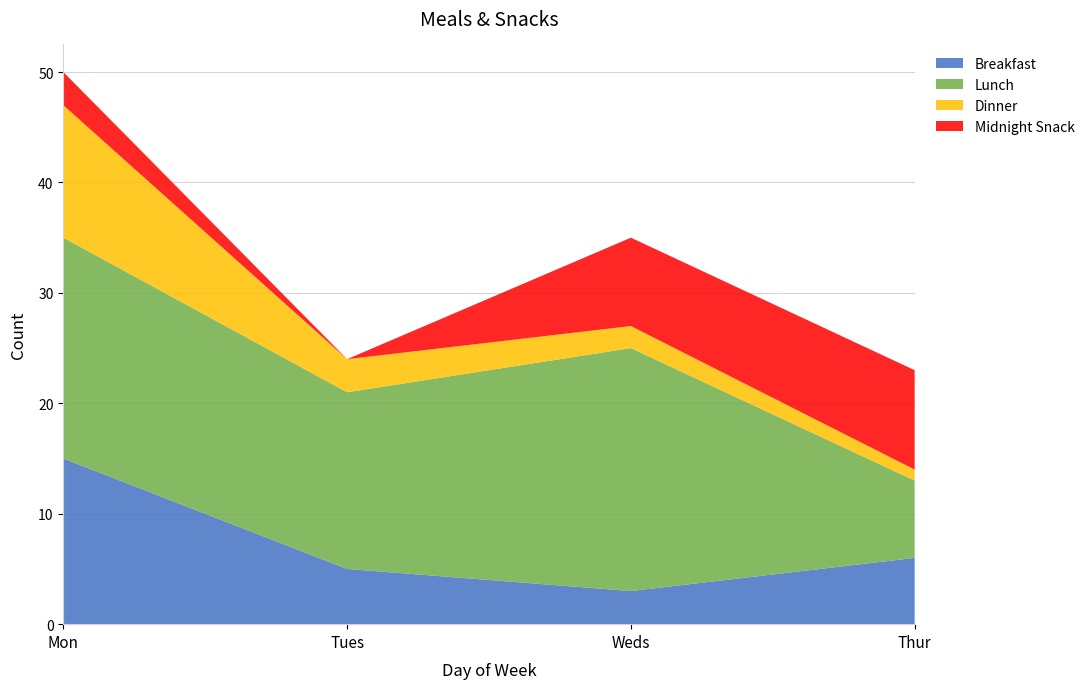

Reading left to right, transcribe all the data shown in this chart.

Breakfast: 15	5	3	6
Lunch: 20	16	22	7
Dinner: 12	3	2	1
Midnight Snack: 3	0	8	9